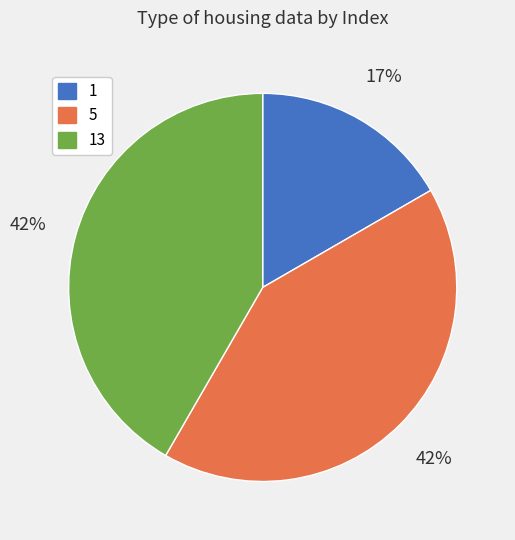

Does any single category account for the majority?

No